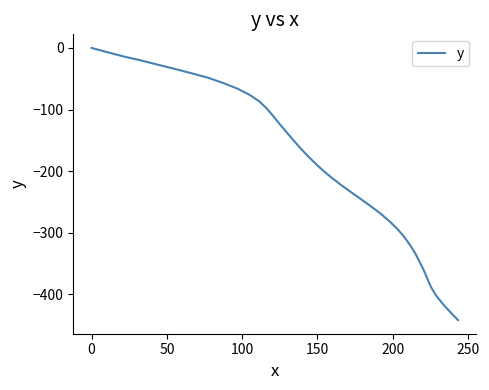

How many negative values are there?

39